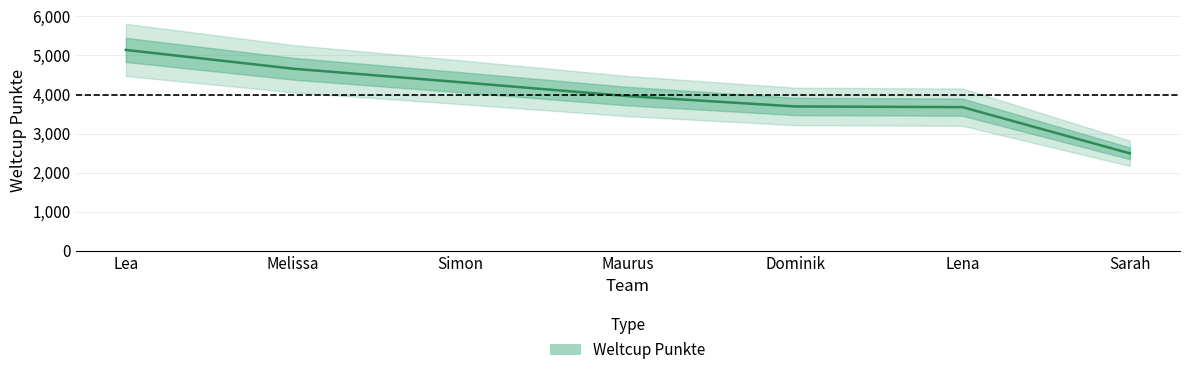

Reading left to right, what are all the values shown in this chart?

5143	4661	4315	3959	3694	3676	2492